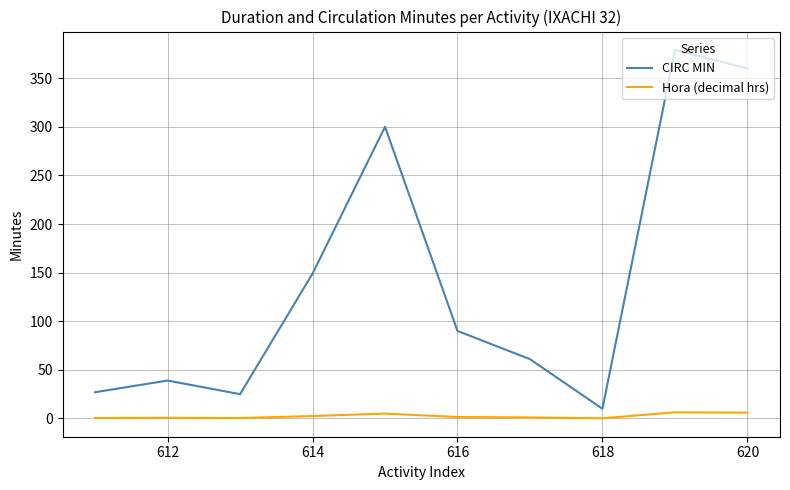

True or false: Hora (decimal hrs) and CIRC MIN cross at least once.

False